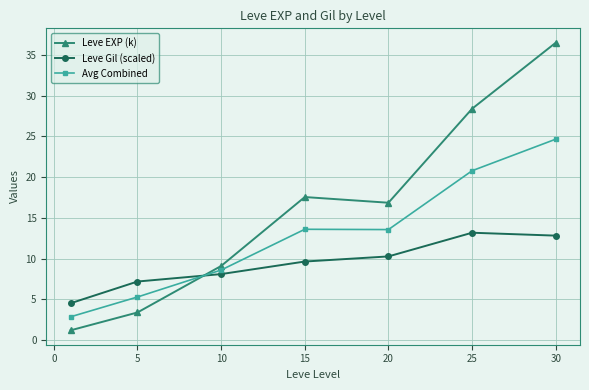

Reading left to right, what are all the values shown in this chart?

Leve EXP (k): 1.2	3.4	9.1	17.6	16.9	28.4	36.5
Leve Gil (scaled): 4.5	7.2	8.1	9.7	10.3	13.2	12.8
Avg Combined: 2.9	5.3	8.6	13.6	13.6	20.8	24.7